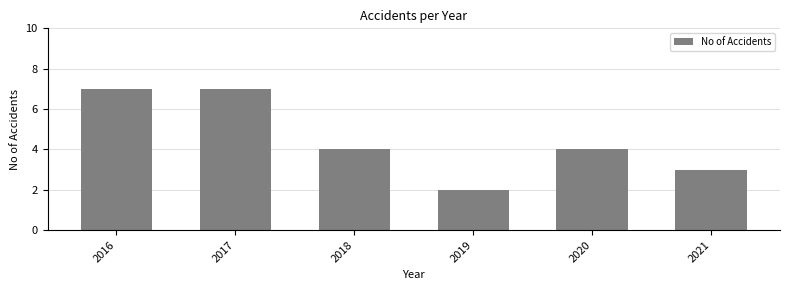

Does the chart contain stacked bars?

No